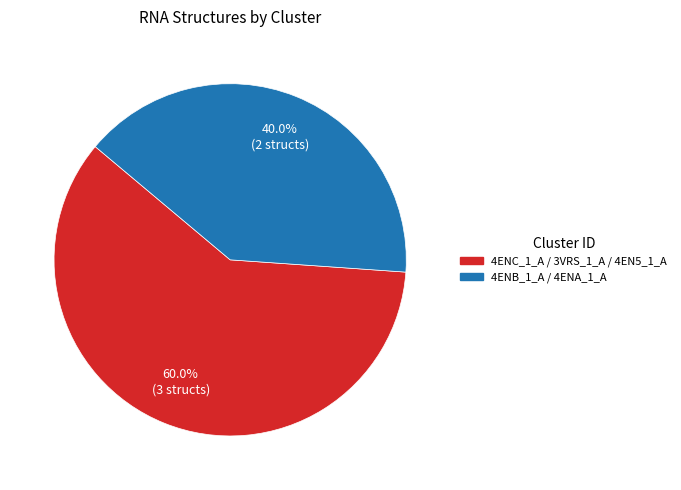

Which slice is the largest?

4ENC_1_A / 3VRS_1_A / 4EN5_1_A